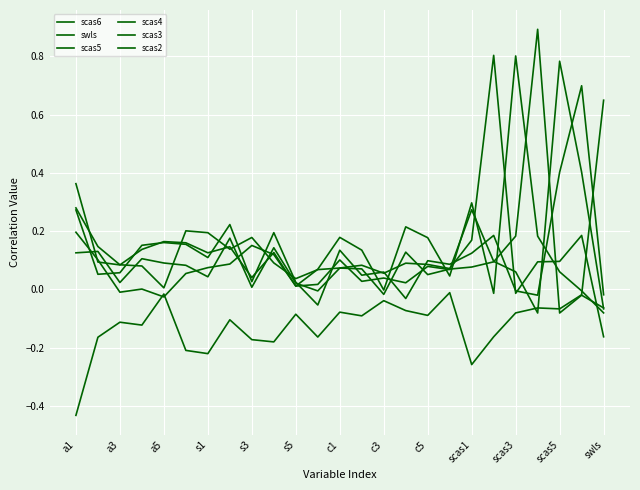

Does the chart display data point markers on the line(s)?

No